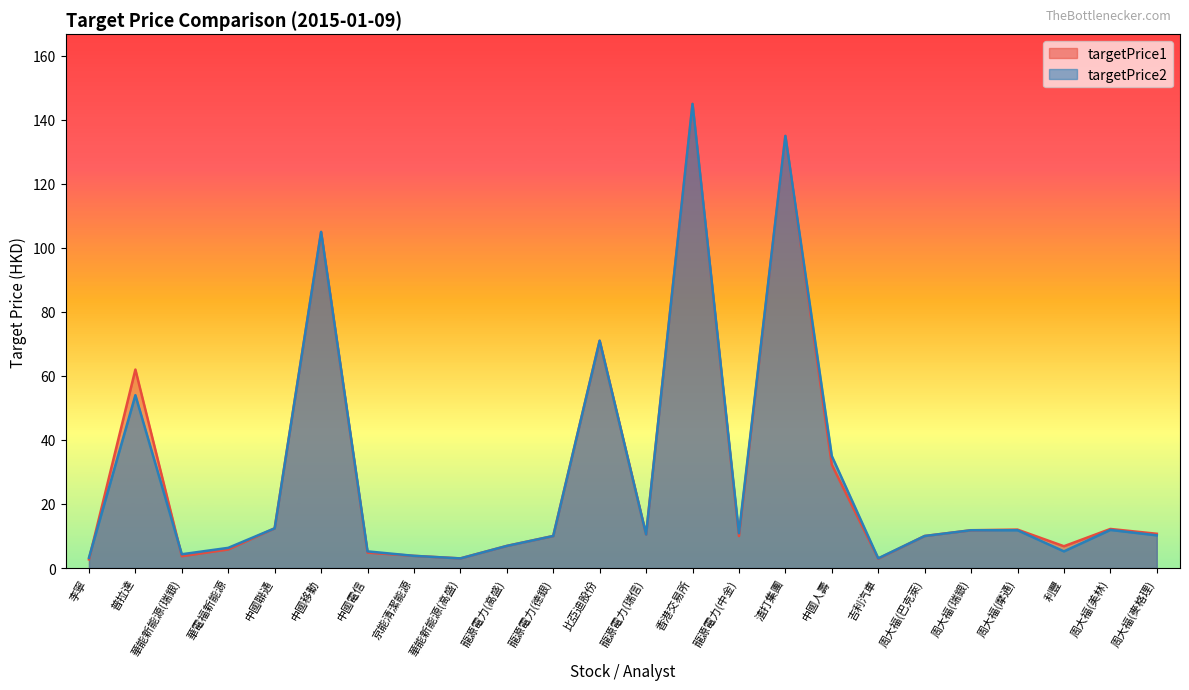

The value of targetPrice1 at 龍源電力(中金) is 6.7. True or false?

False